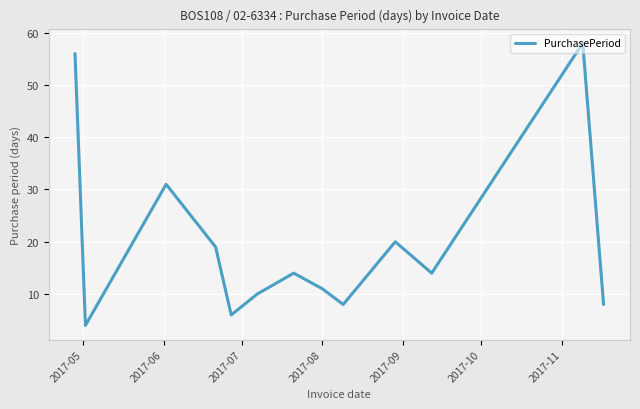

How many interior local peaks (higher than both neighbors) does the data have?

4